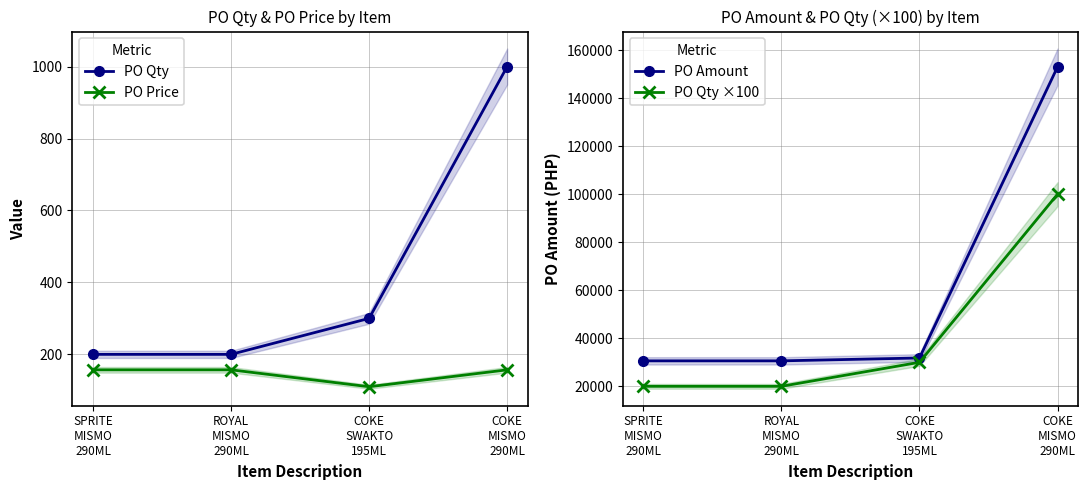

At which category is the sum across all series the highest?

COKE
MISMO
290ML